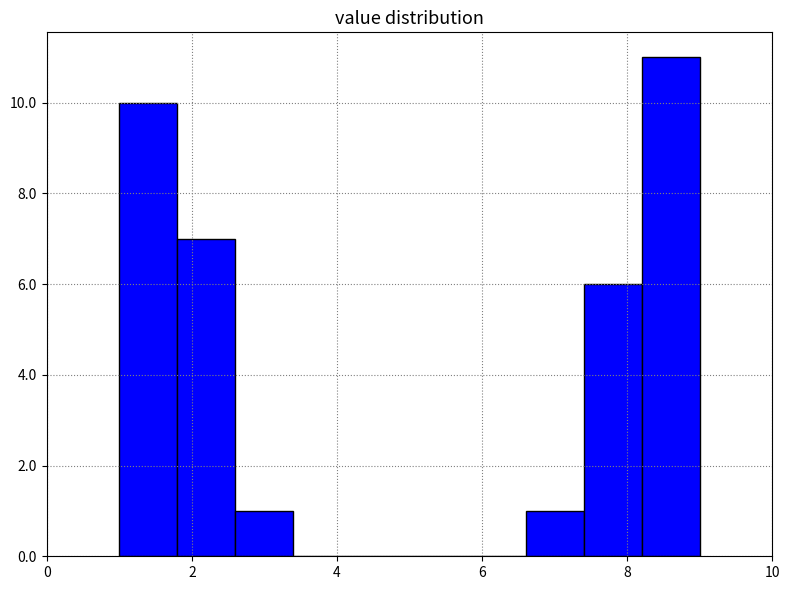

Reading left to right, transcribe this chart: for each bar, give the range it covers on the x-axis and its height. The values are not printed on the chart, so give them approximately, as read against the axis.

1.0 to 1.8: 10
1.8 to 2.6: 7
2.6 to 3.4: 1
3.4 to 4.2: 0
4.2 to 5.0: 0
5.0 to 5.8: 0
5.8 to 6.6: 0
6.6 to 7.4: 1
7.4 to 8.2: 6
8.2 to 9.0: 11